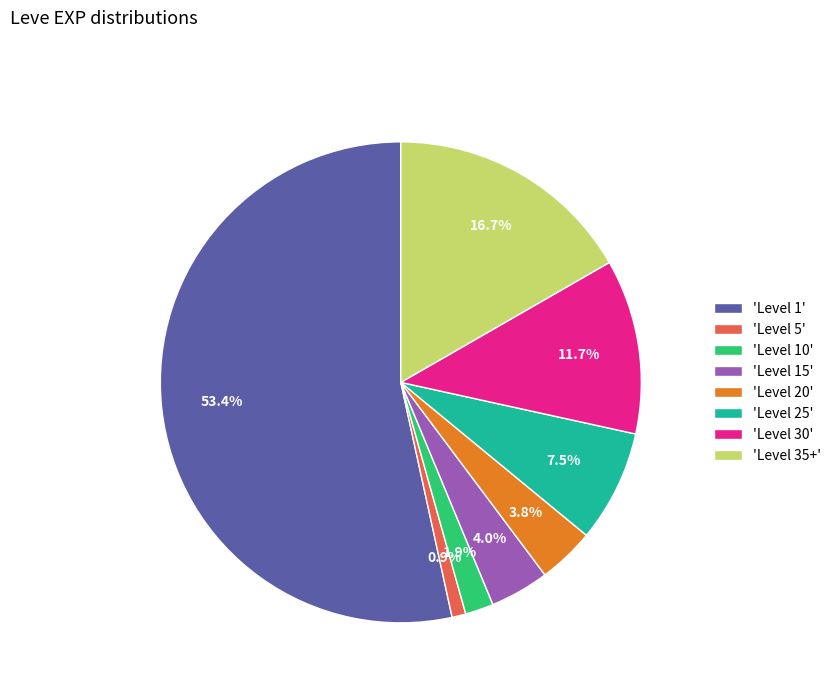

Which slice is the smallest?

'Level 5'